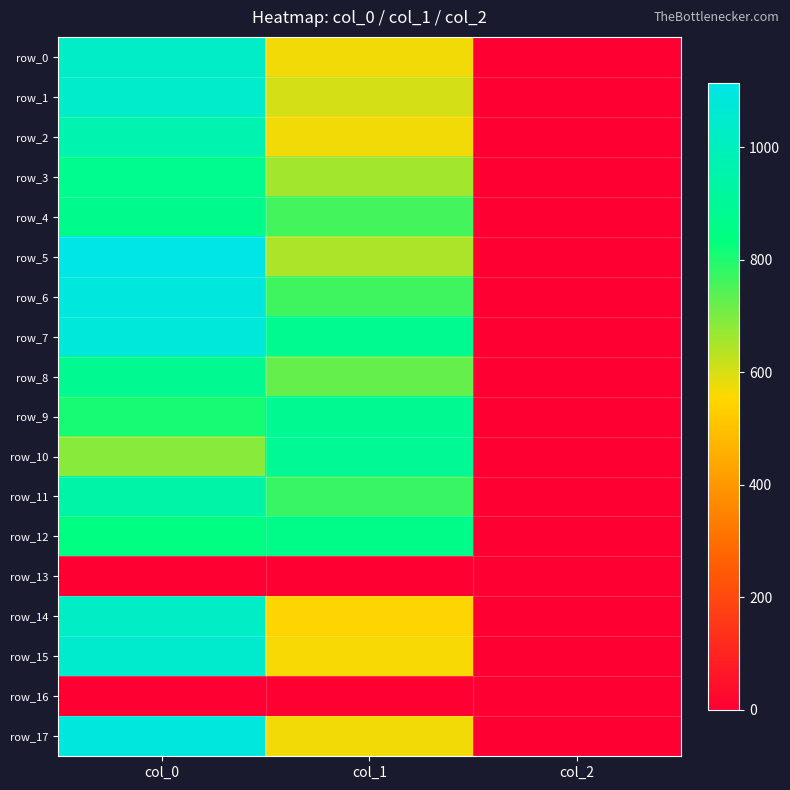

What is the lowest value of the row_11 series?

2.0